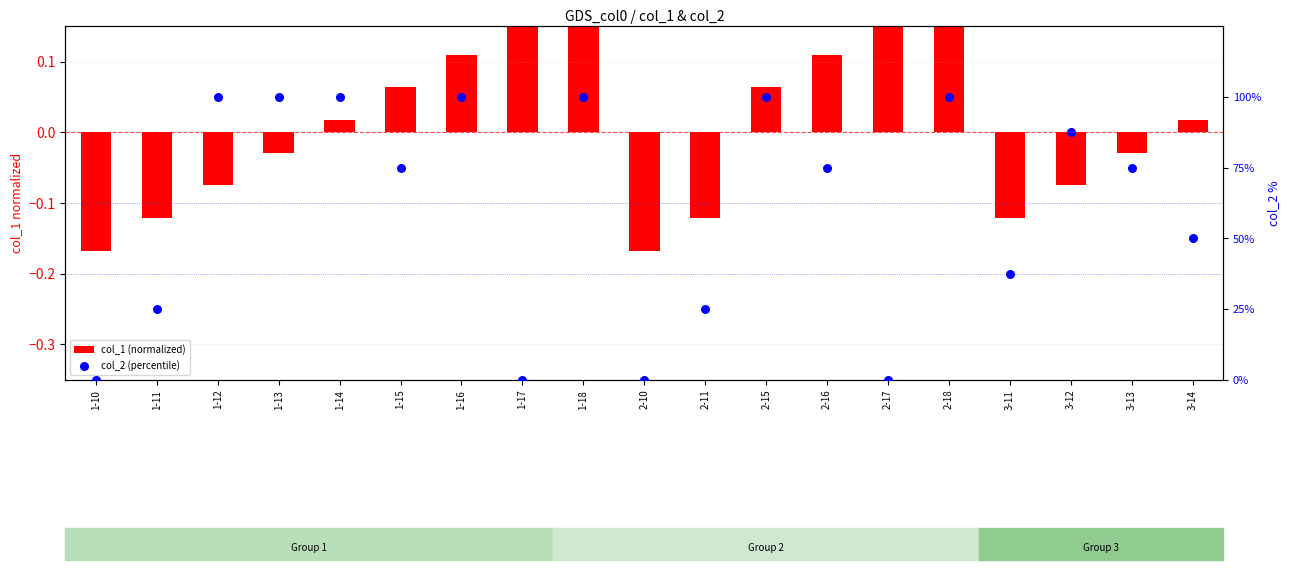

What is the total value across all series at 1-12?

99.9